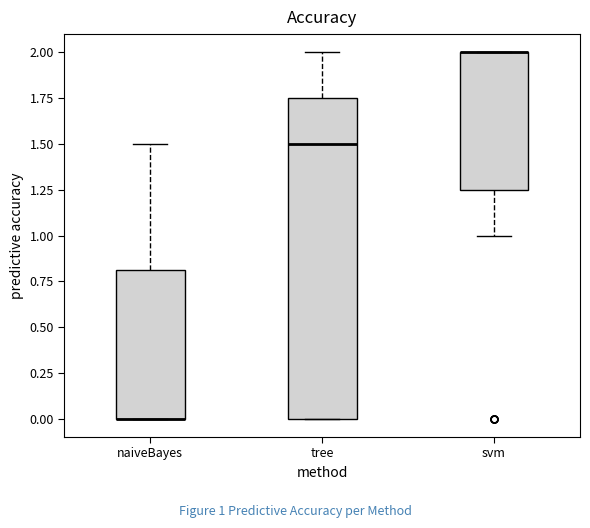

Reading left to right, transcribe this box plot: for each box, give where its median line is, the range the box spans, and where its two whiskers end, as read against the y-axis. The values are not printed on the chart, so give them approximately, as read against the axis.

naiveBayes: median 0.00 (drawn on the box's lower edge), box 0.00 to 0.80, whiskers 0.00 to 1.50
tree: median 1.50, box 0.00 to 1.75, whiskers 0.00 to 2.00
svm: median 2.00 (drawn on the box's upper edge), box 1.25 to 2.00, whiskers 1.00 to 2.00